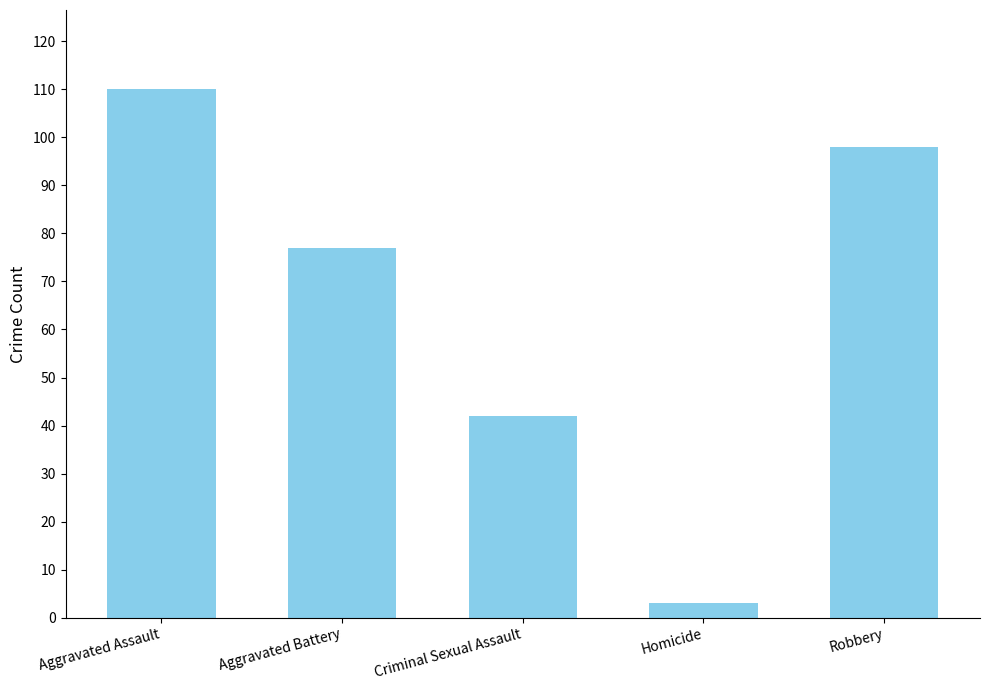

Is it true that the value at Aggravated Battery is 77?

True